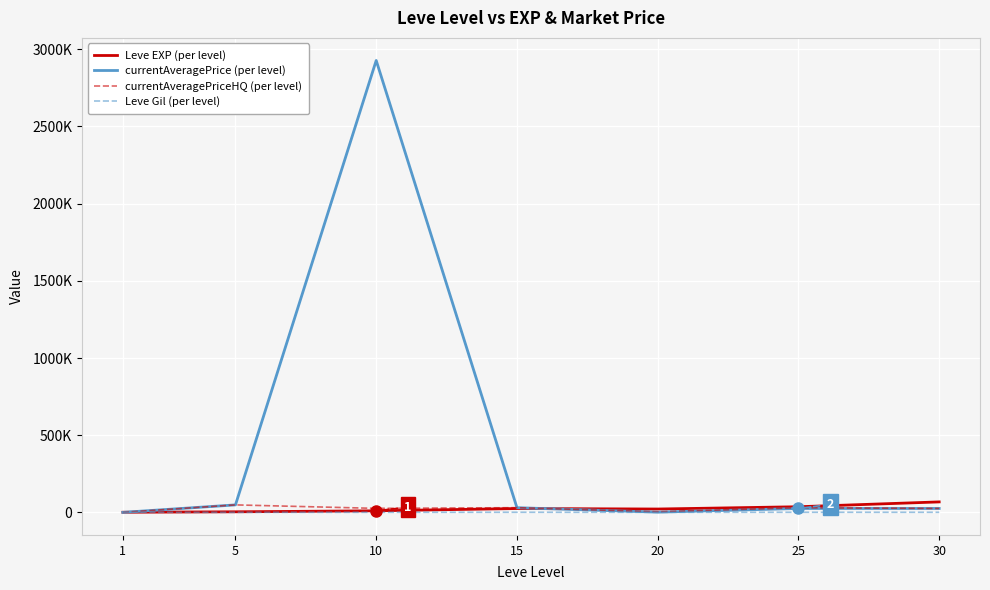

What are all the series names shown in the legend?

Leve EXP (per level), currentAveragePrice (per level), currentAveragePriceHQ (per level), Leve Gil (per level)